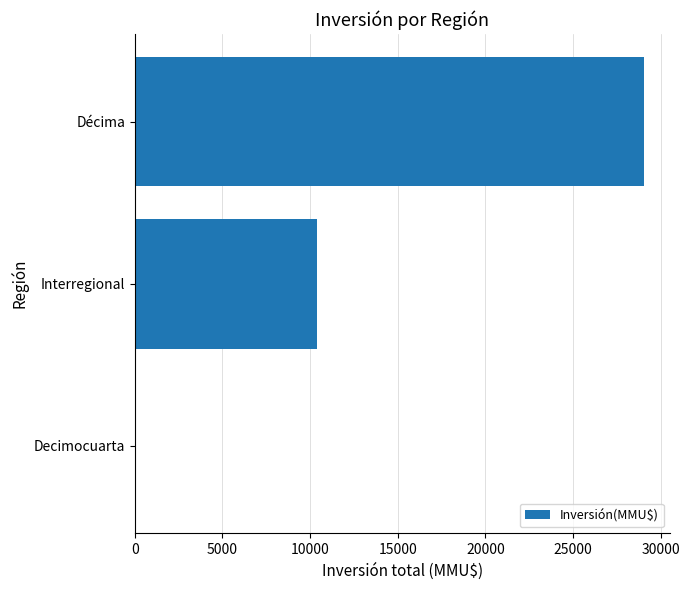

What is the maximum value shown in the chart?

29060